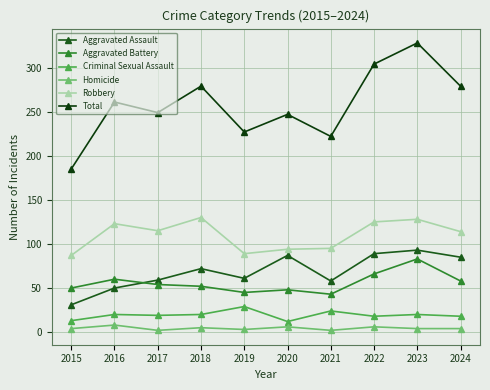

How many lines are shown in the chart?

6